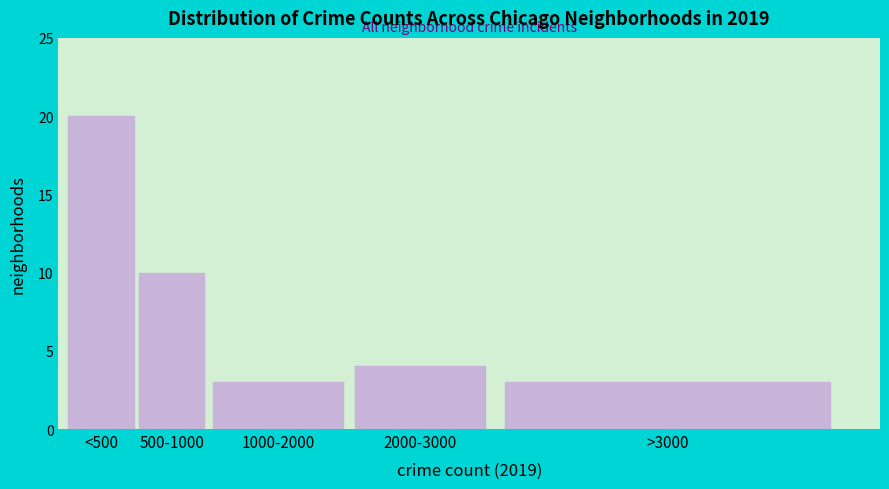

Reading right to left, list all the values displayed in this chart.

3	4	3	10	20